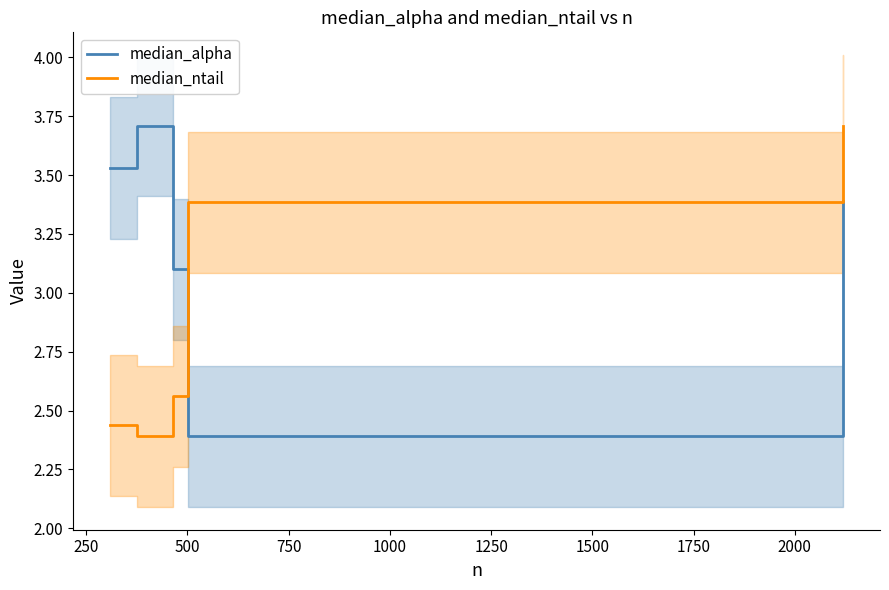

What is the maximum value for median_alpha?

3.7